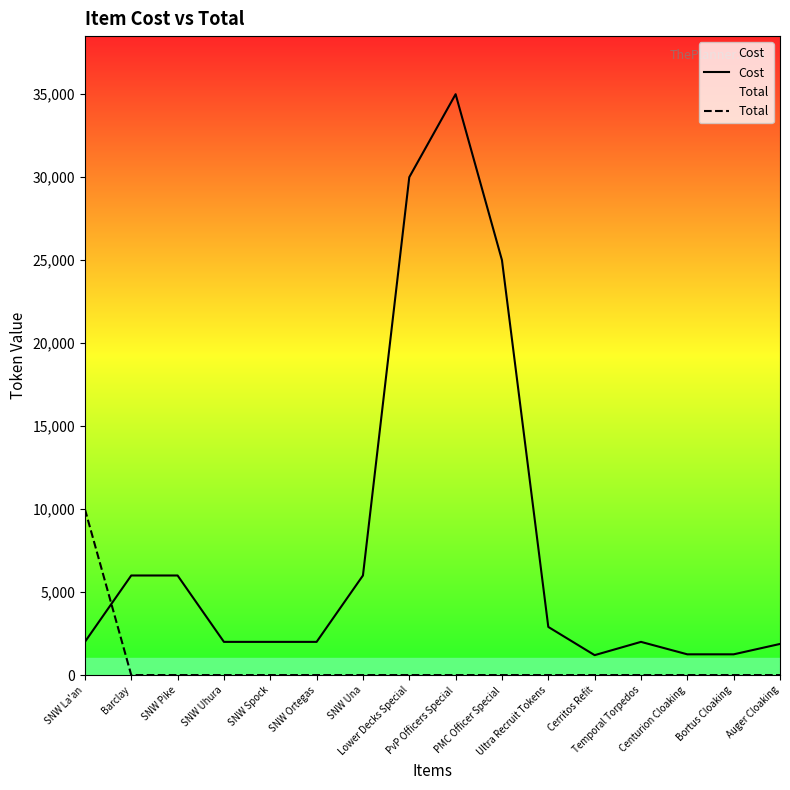

What is the value of the Cost point at the 2nd from the left?

6000